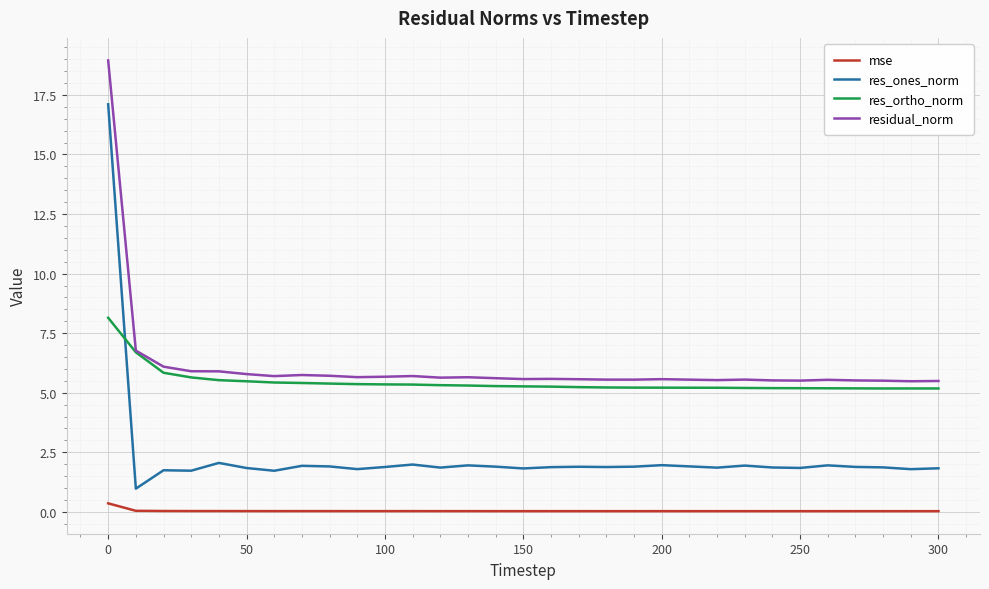

How many lines are shown in the chart?

4